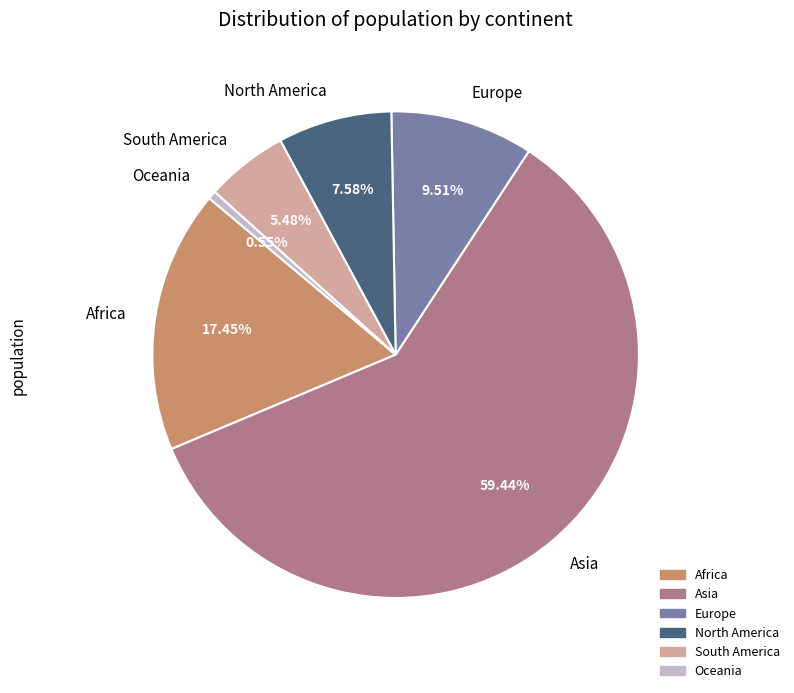

Rank the categories by value from lowest to highest.

Oceania, South America, North America, Europe, Africa, Asia